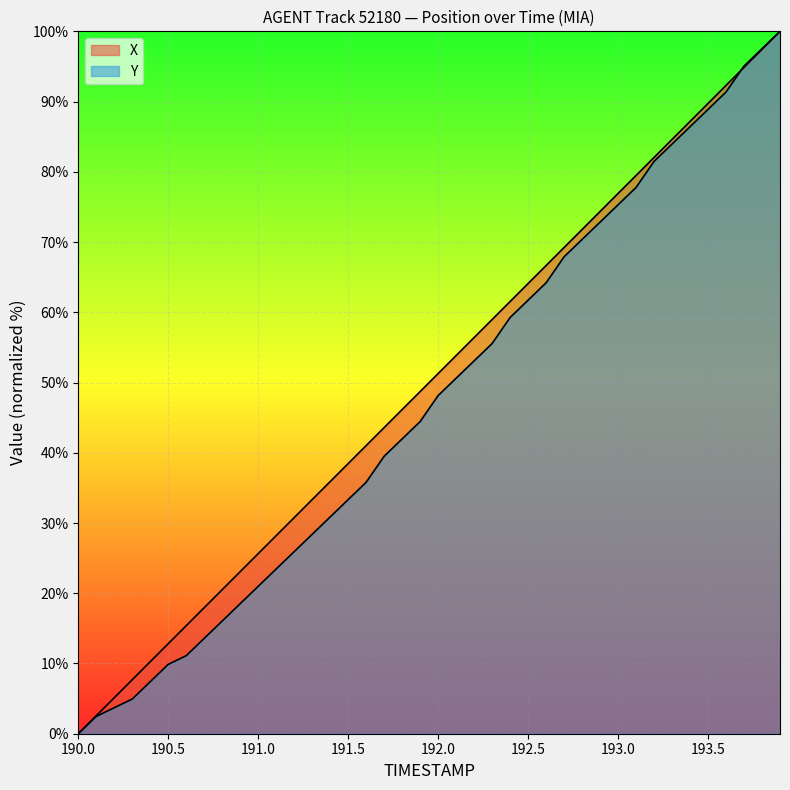

How many distinct data groups are displayed?

2